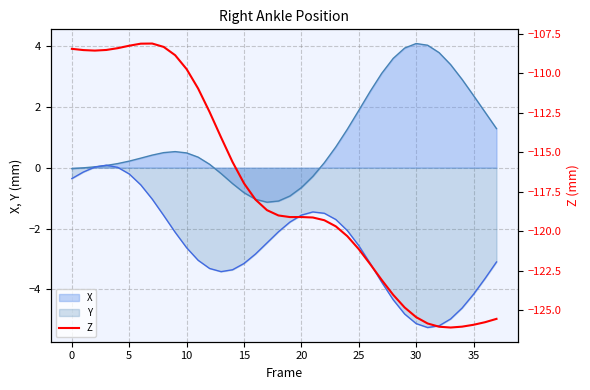

How many interior local valleys (lower than both neighbors) does the data have?

3